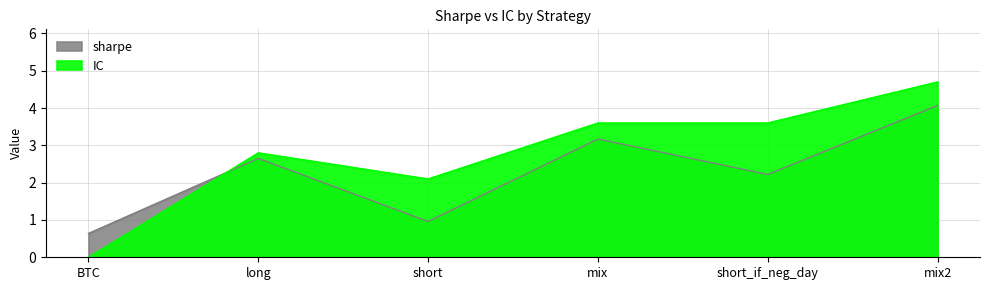

True or false: sharpe has a value of 1.0 at short.

True